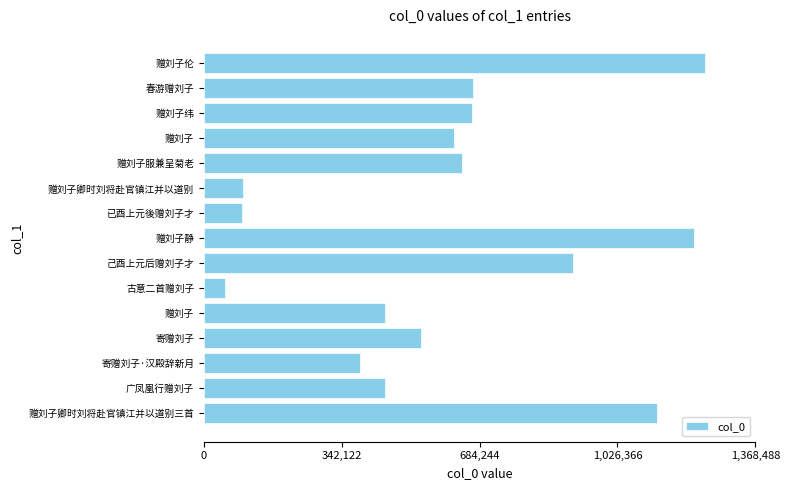

How many categories are shown in the chart?

15